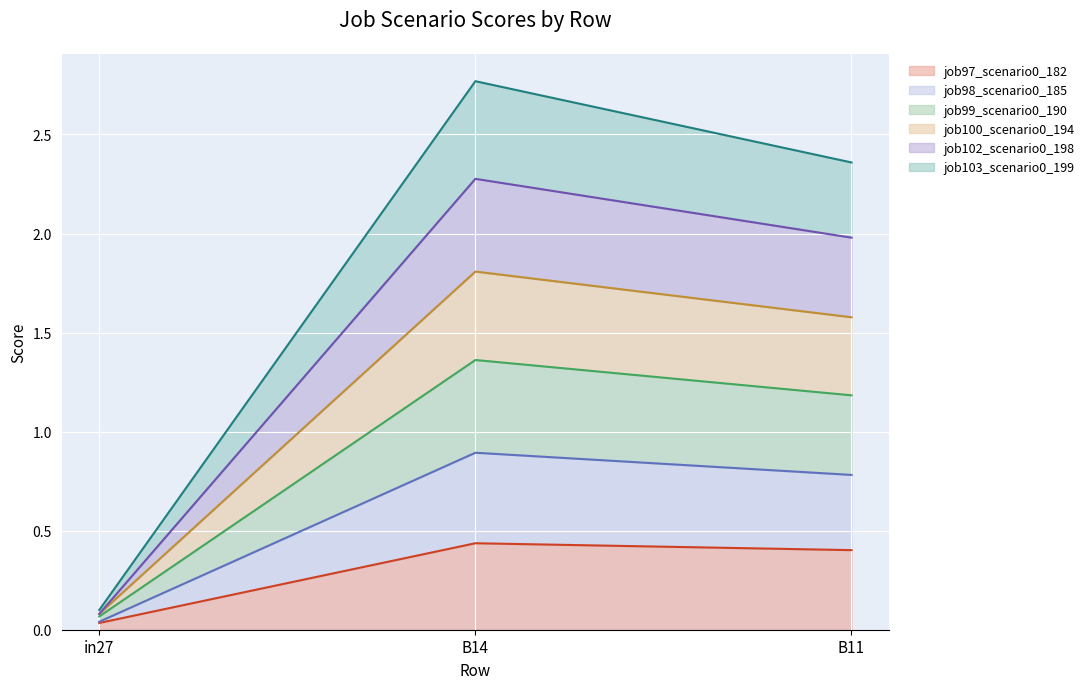

Count the number of categories in the chart.

3